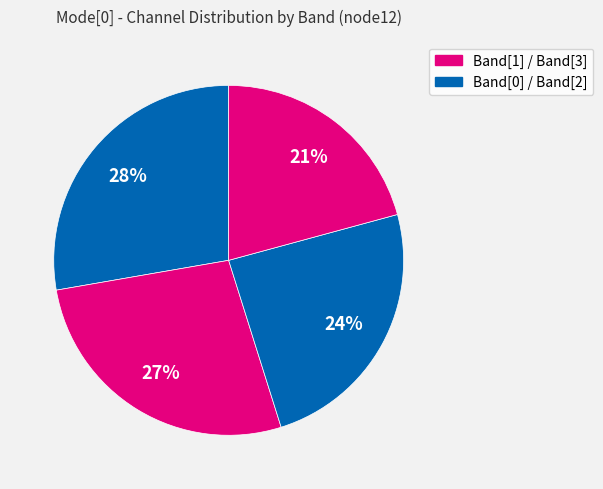

How many segments does this pie chart have?

4